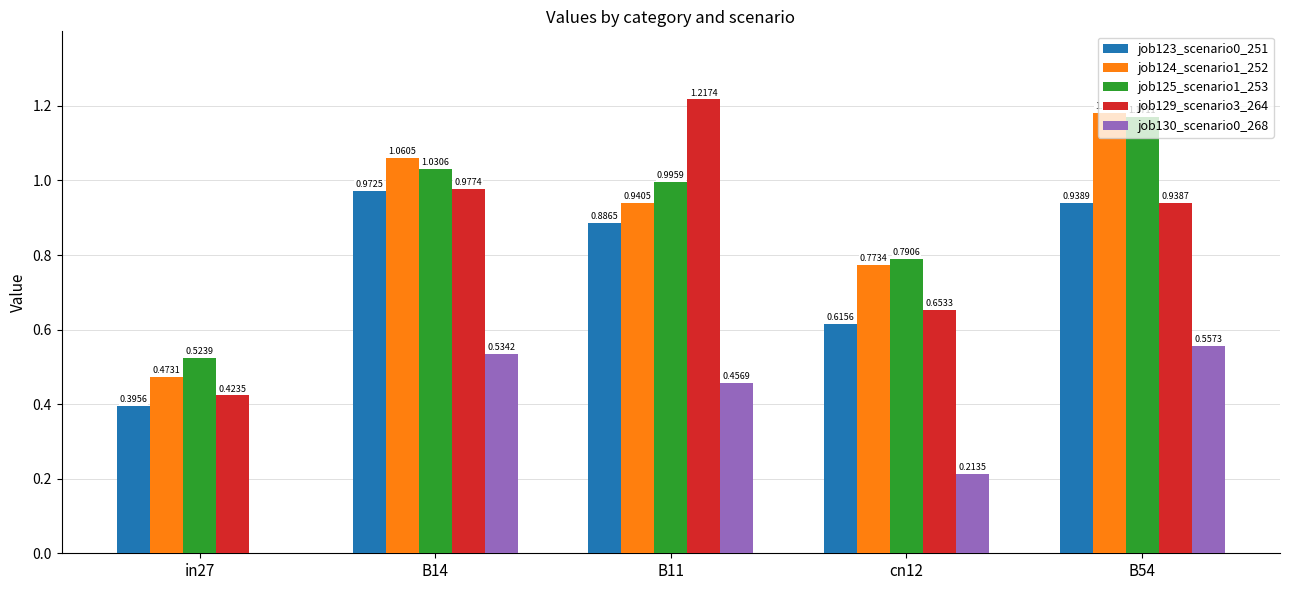

What is the total value across all series at B14?

4.6